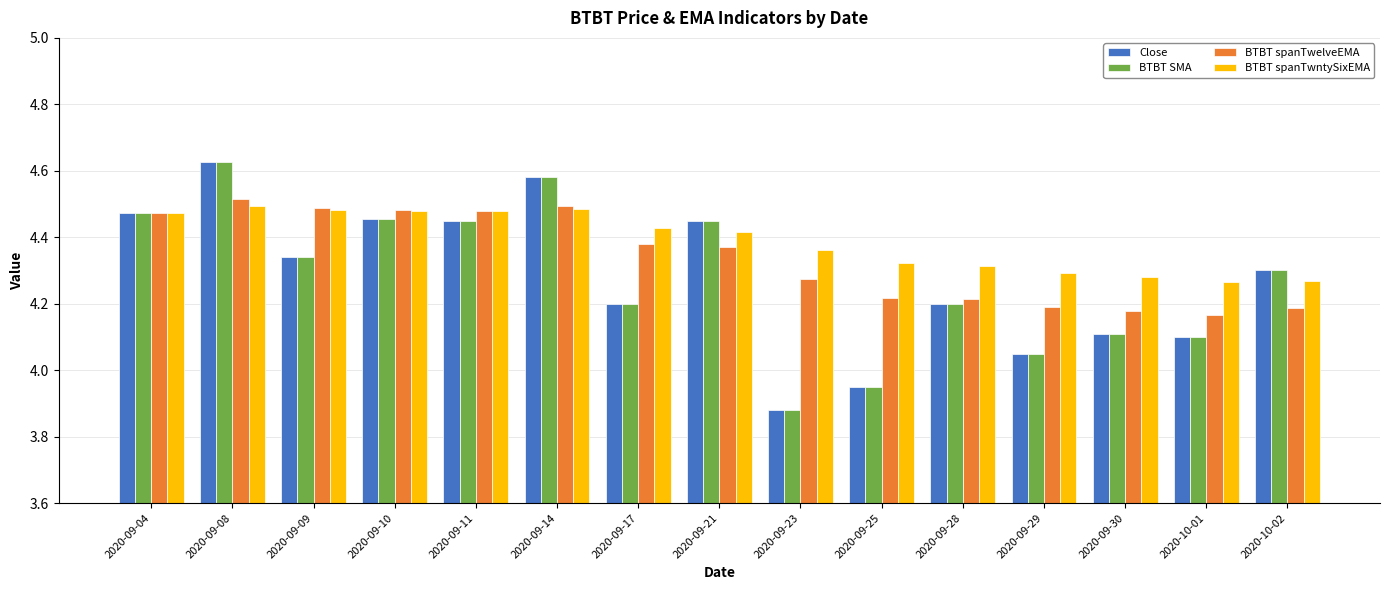

Does the chart contain stacked bars?

No